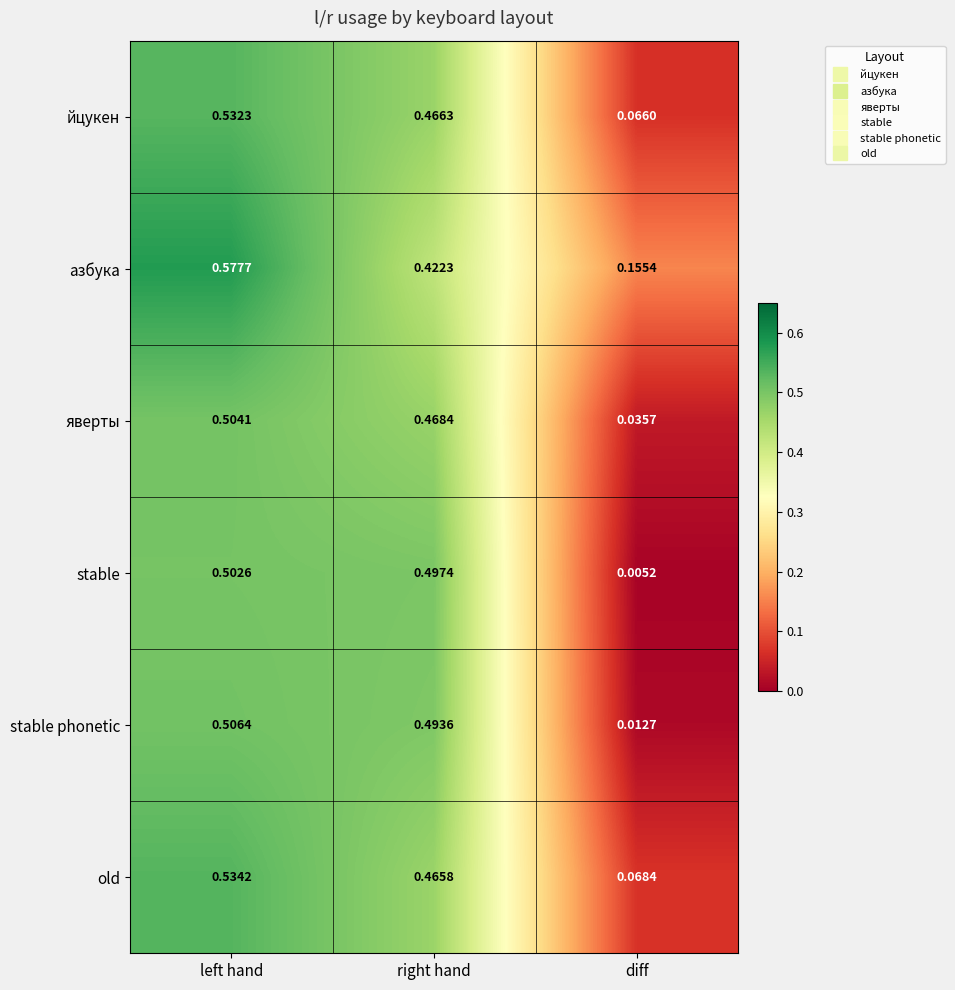

Rank the series at right hand from lowest to highest value.

азбука, old, йцукен, яверты, stable phonetic, stable